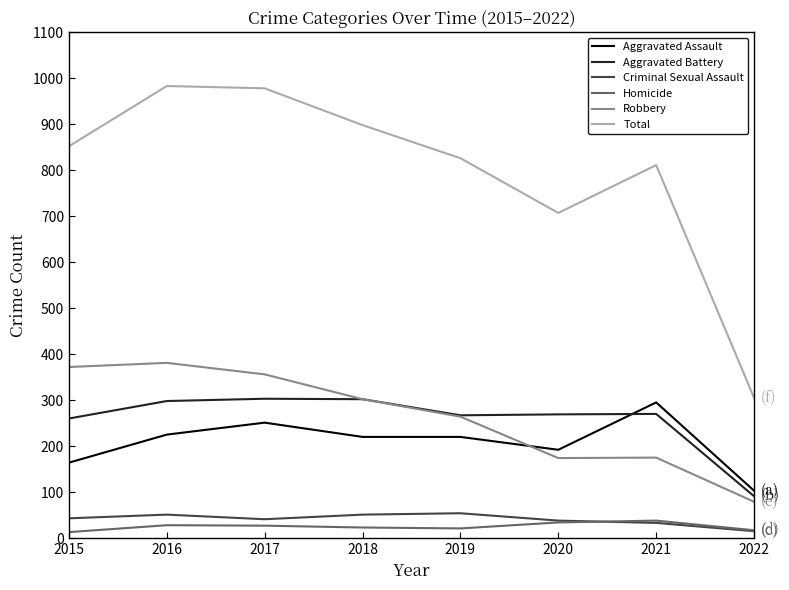

Which series has the widest spread of values?

Total